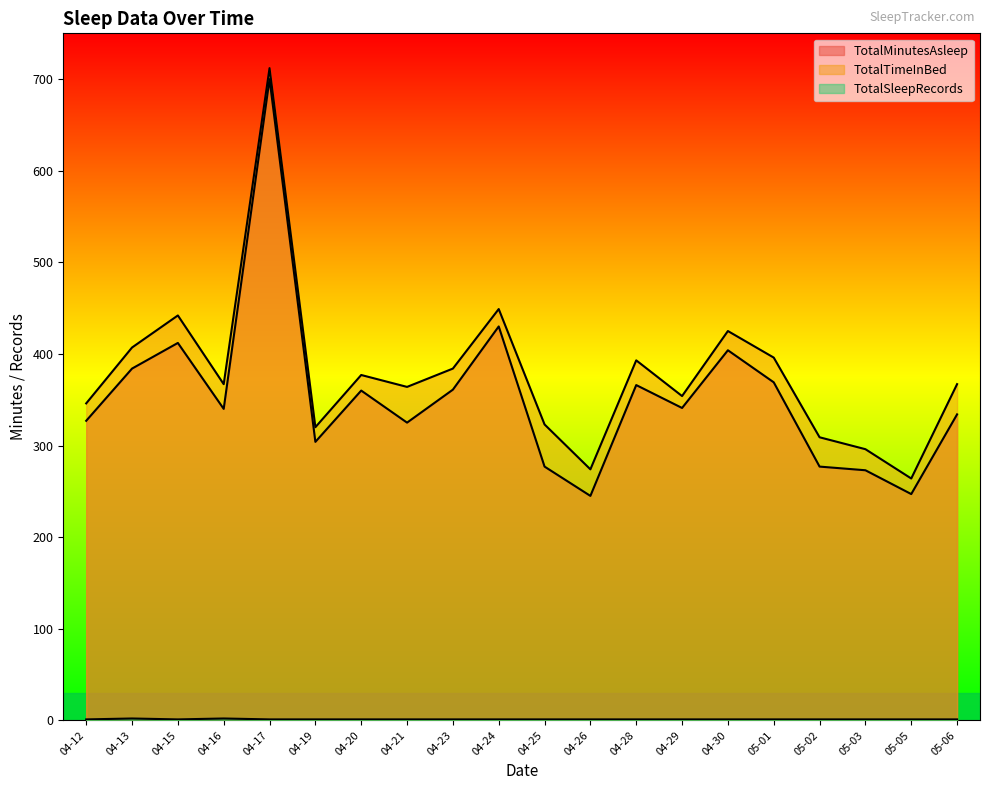

Which series has the largest total across all categories?

TotalTimeInBed